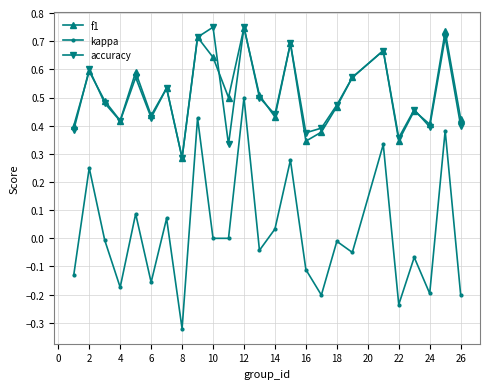

How many interior local peaks does the accuracy series have?

9